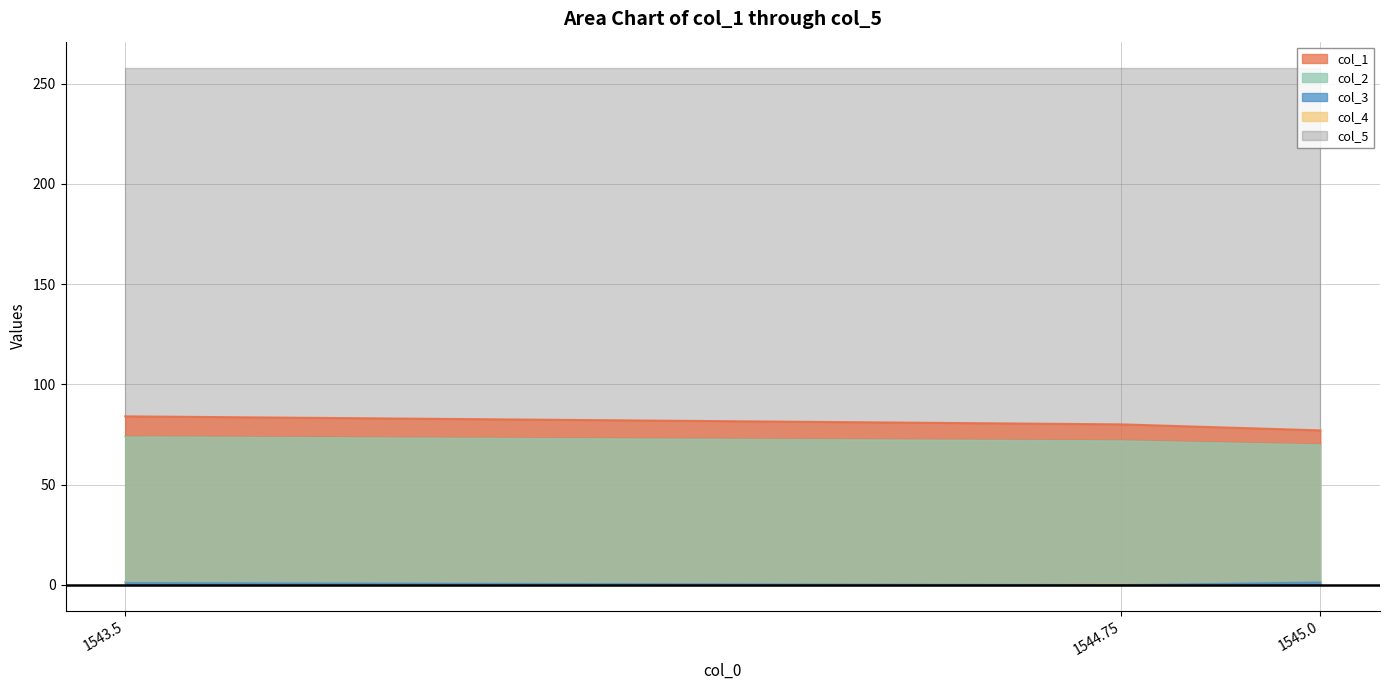

At which label is col_3 closest to 0?

1544.75